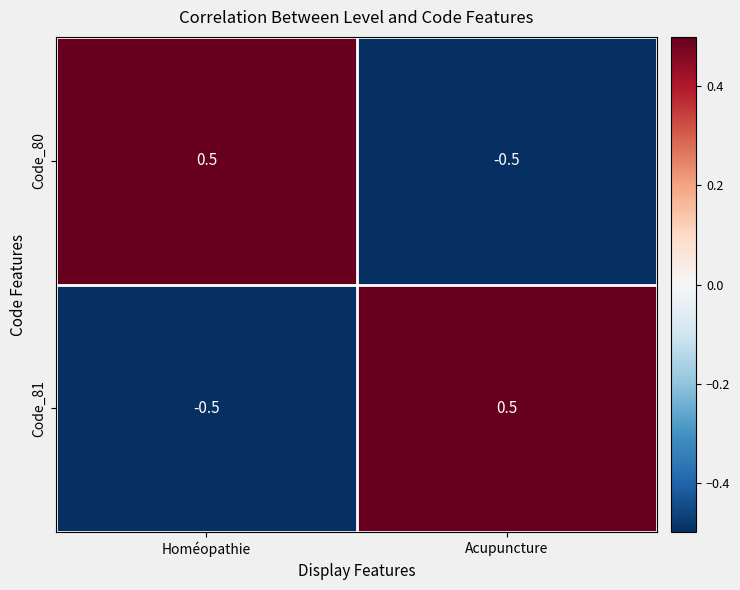

Reading right to left, extract all data points from this chart.

Code_80: Acupuncture=-0.5	Homéopathie=0.5
Code_81: Acupuncture=0.5	Homéopathie=-0.5